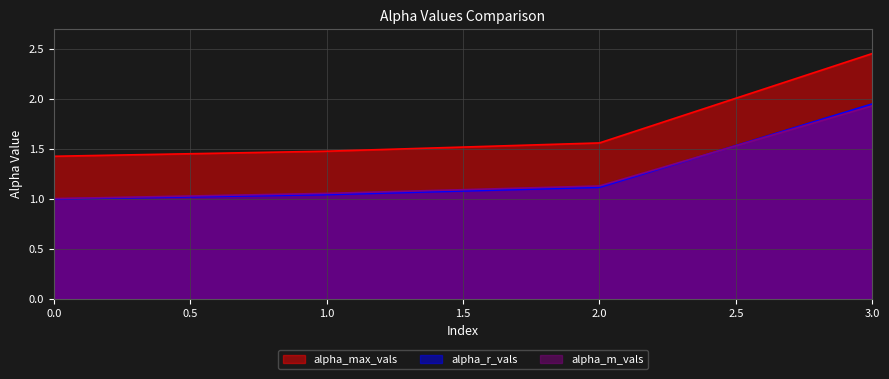

Which has a higher value, 3 or 1?

3